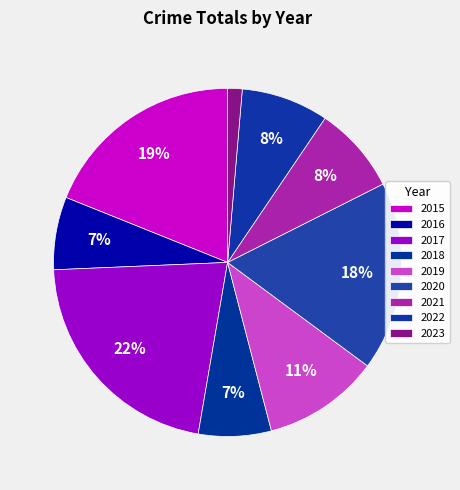

How many slices are in this pie chart?

9